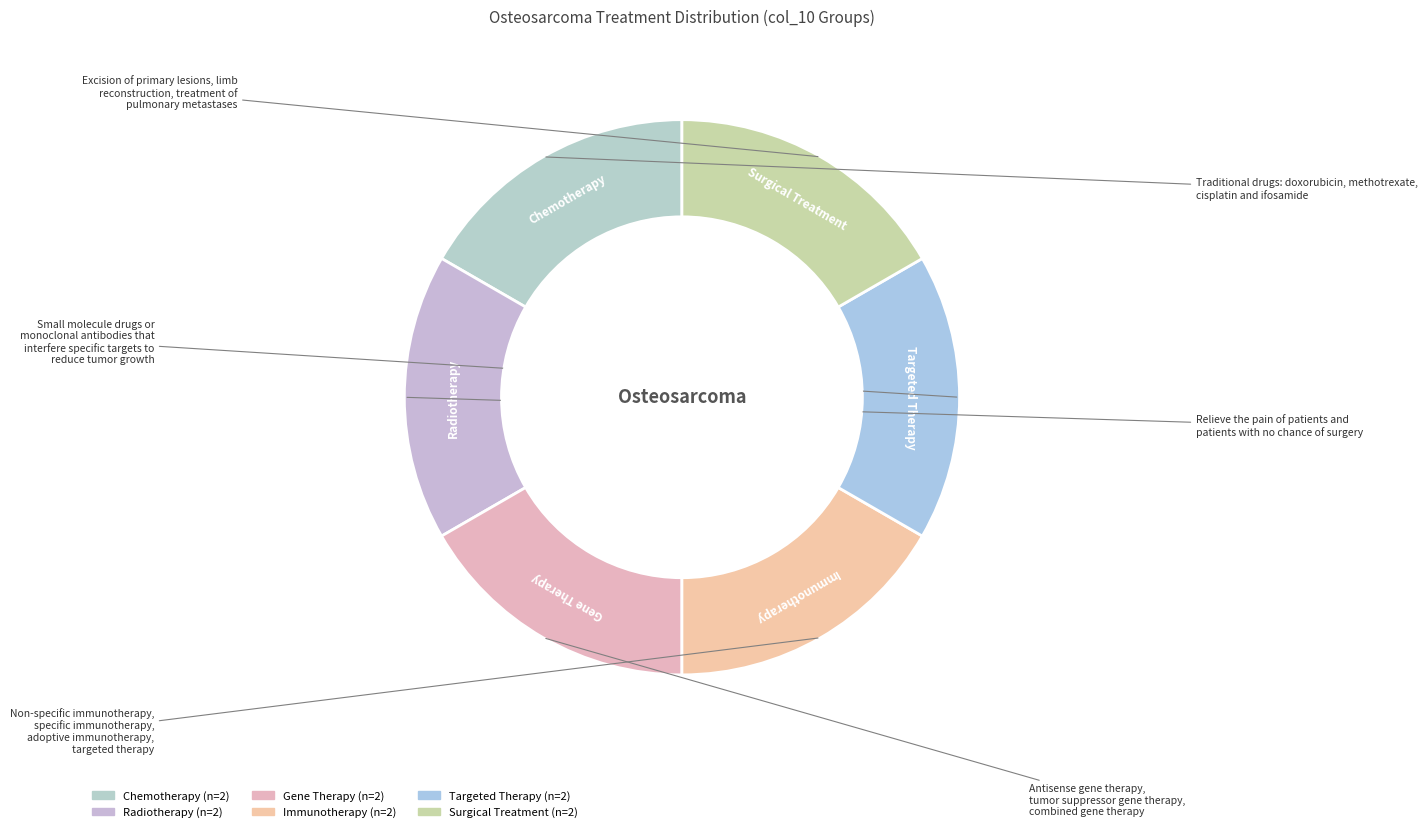

How many segments does this pie chart have?

6